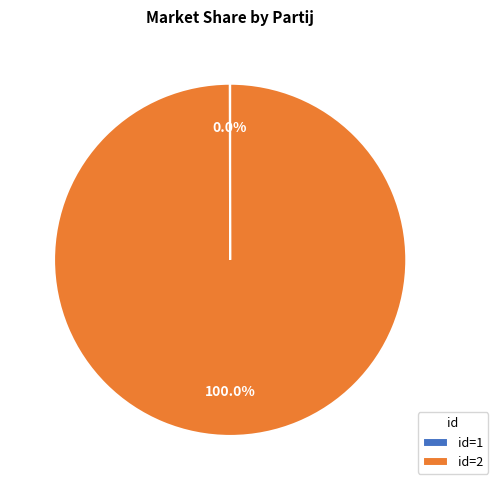

What is the largest slice in the pie chart?

id=2